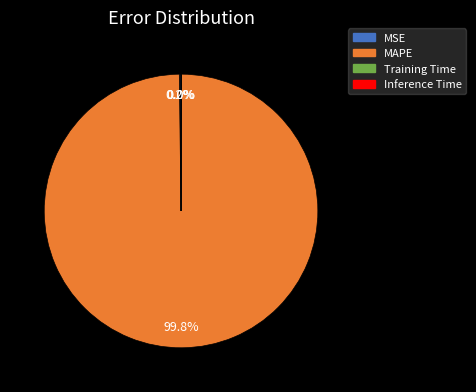

To the nearest percent, what percentage of the pie is MAPE?

100%